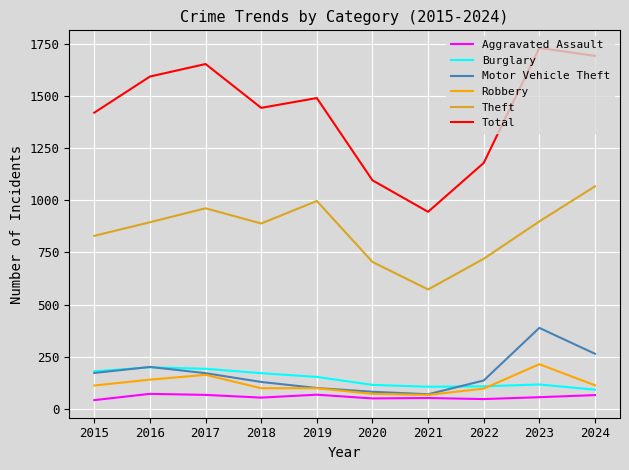

Which series has the largest total across all categories?

Total